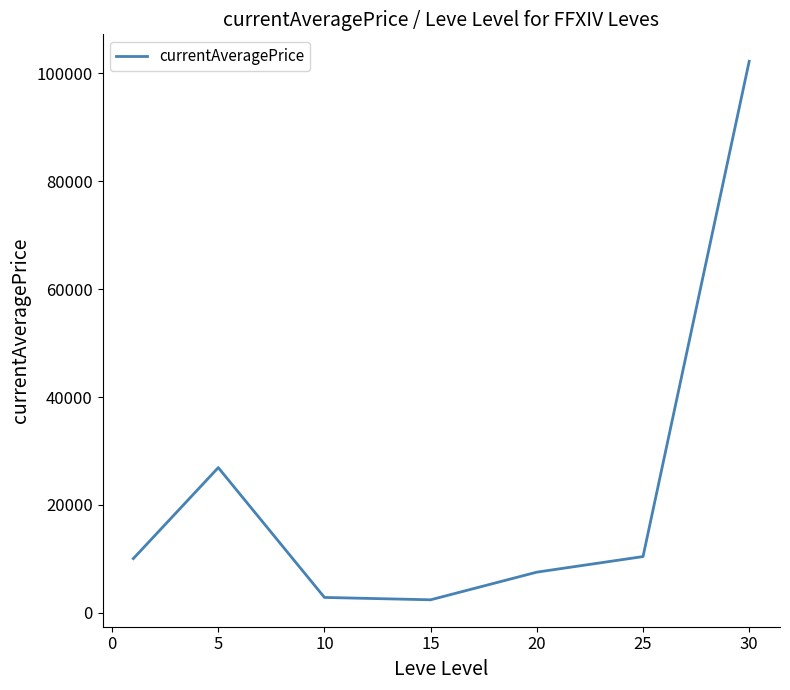

How many interior local valleys (lower than both neighbors) does the data have?

1